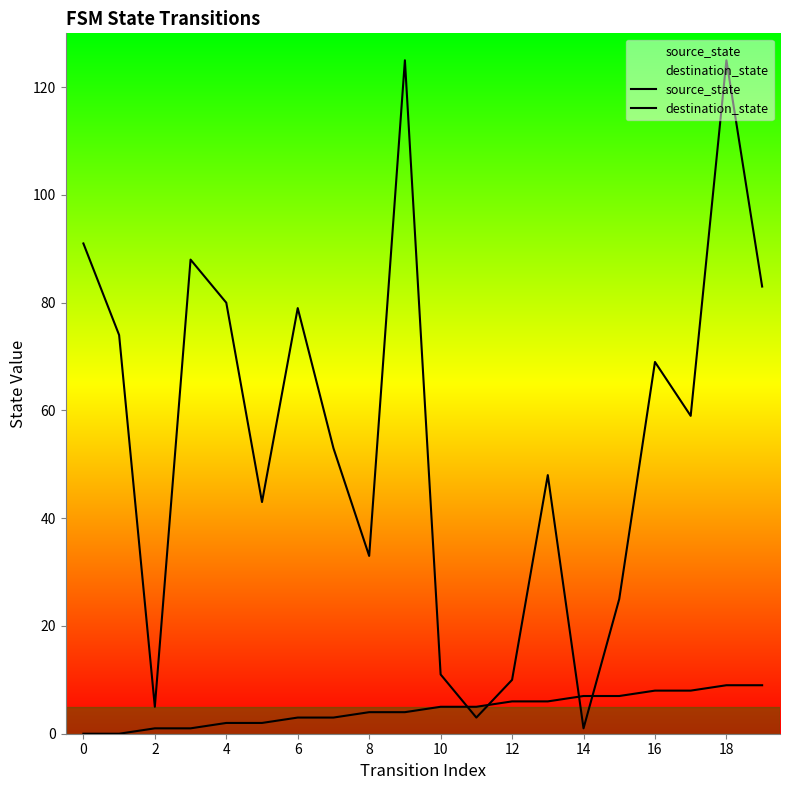

At 8, list the series in order from smallest to largest.

source_state, destination_state